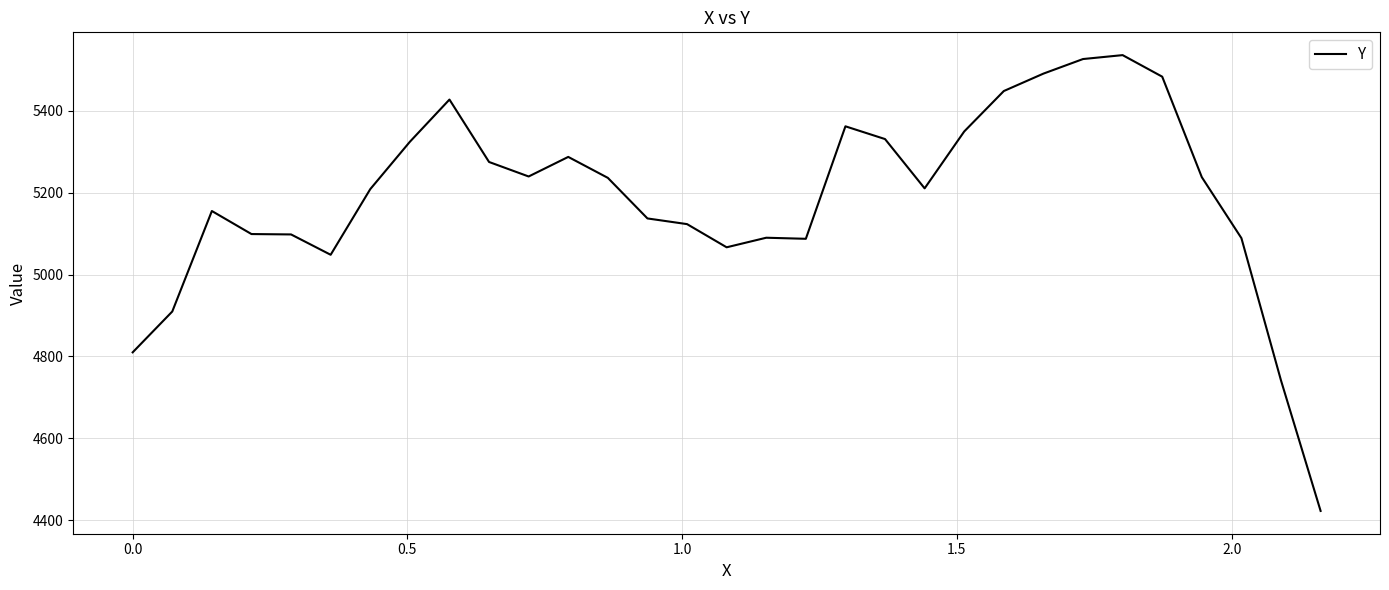

What is the smallest value displayed?

4422.6